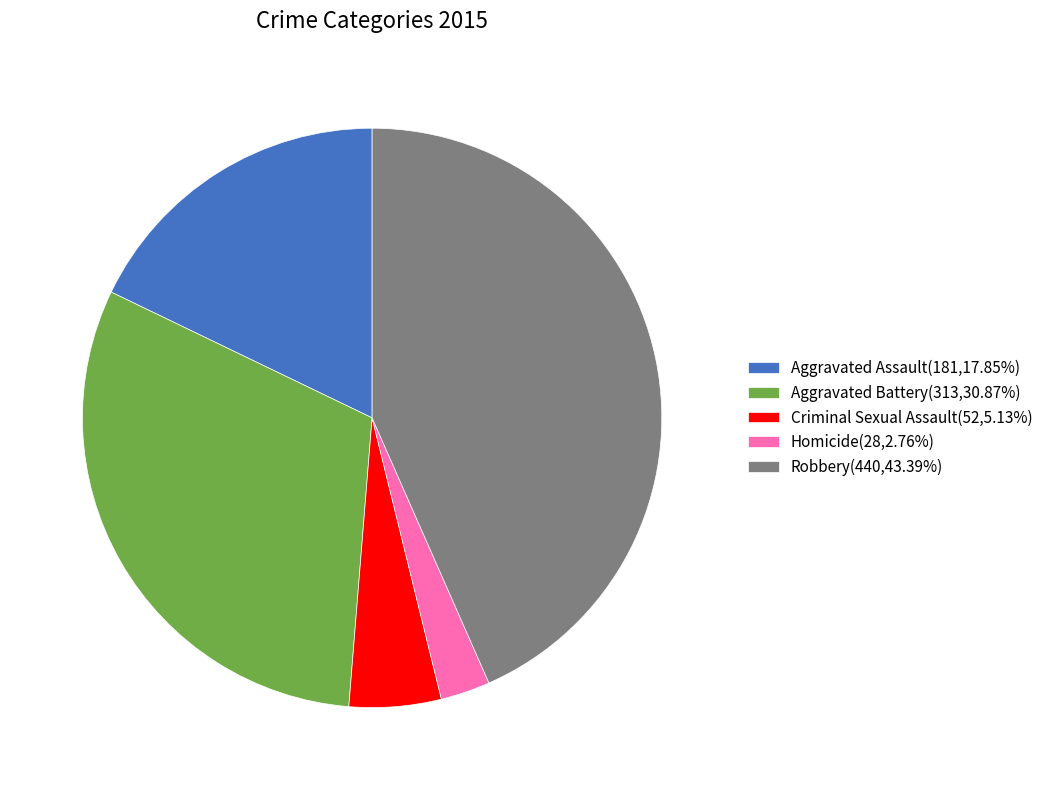

Do Aggravated Battery(313,30.87%) and Aggravated Assault(181,17.85%) together represent more than half of the pie?

No